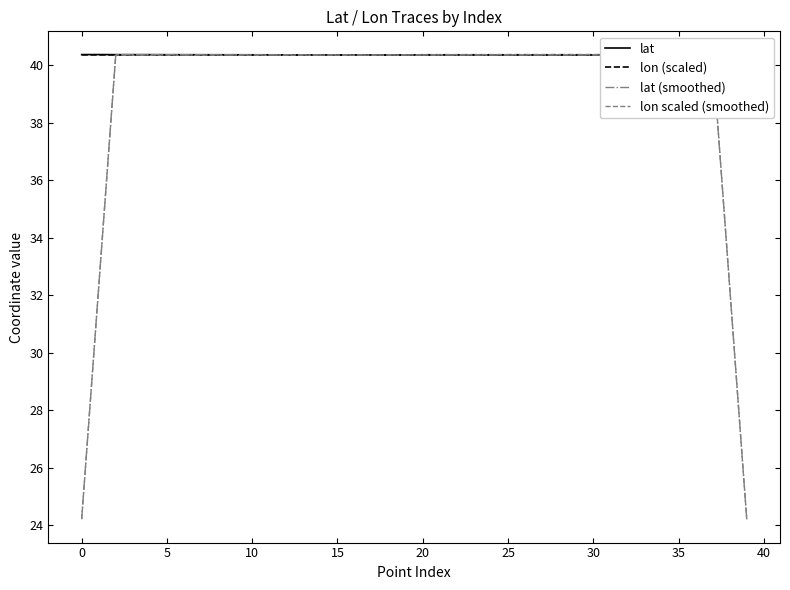

At 10, list the series in order from largest to smallest.

lat (smoothed), lat, lon scaled (smoothed), lon (scaled)